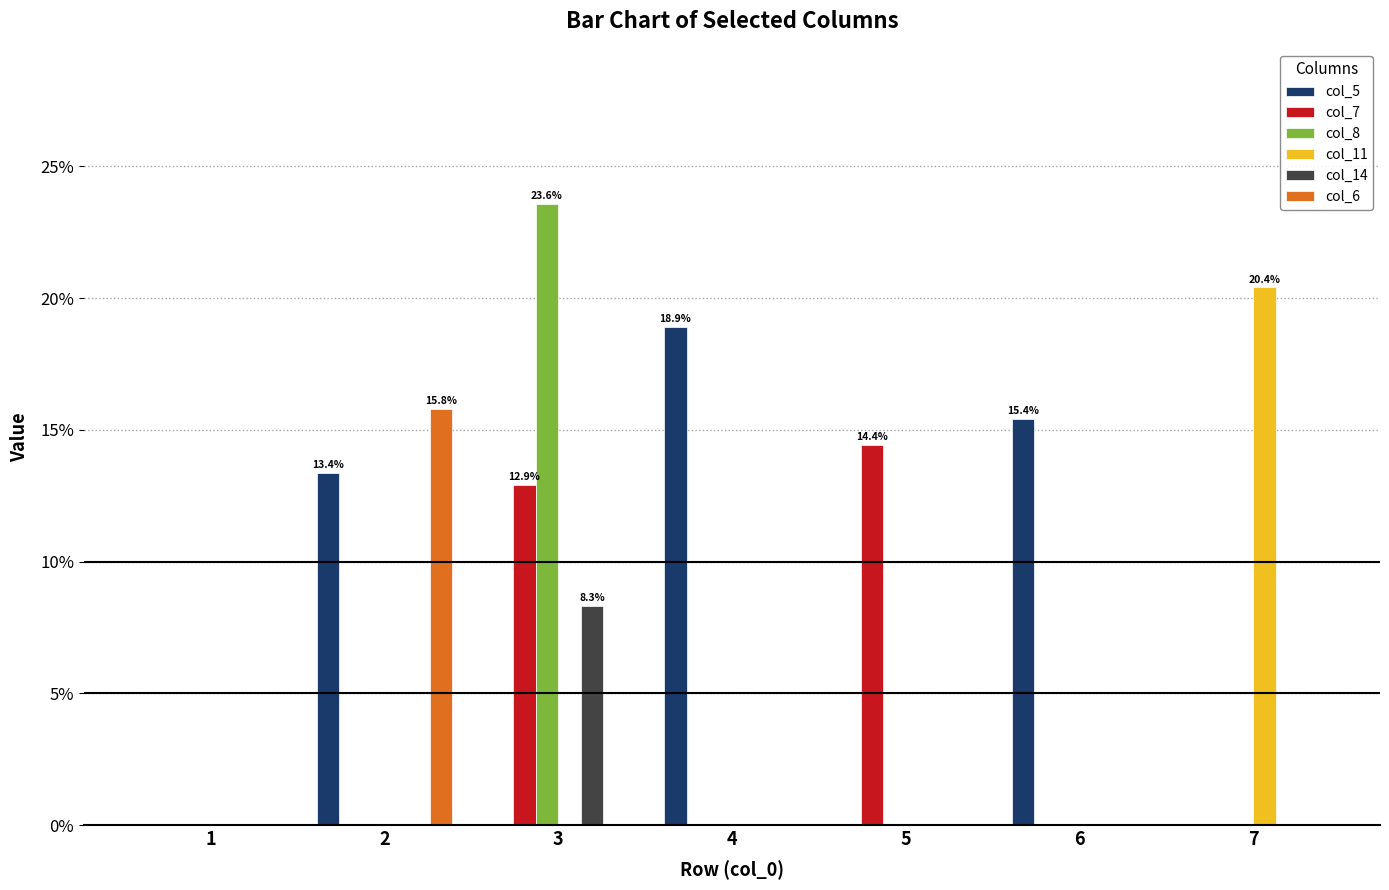

The col_8 series shows -0.2 at 1. True or false?

False